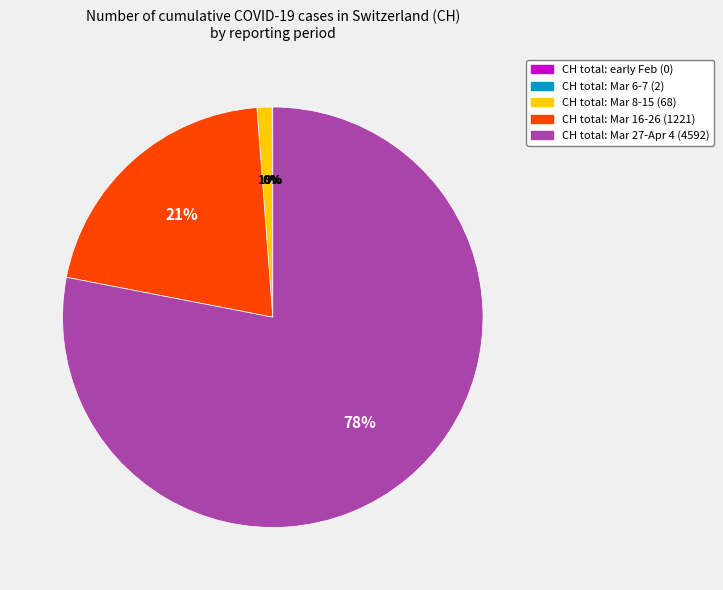

Does any single category account for the majority?

Yes